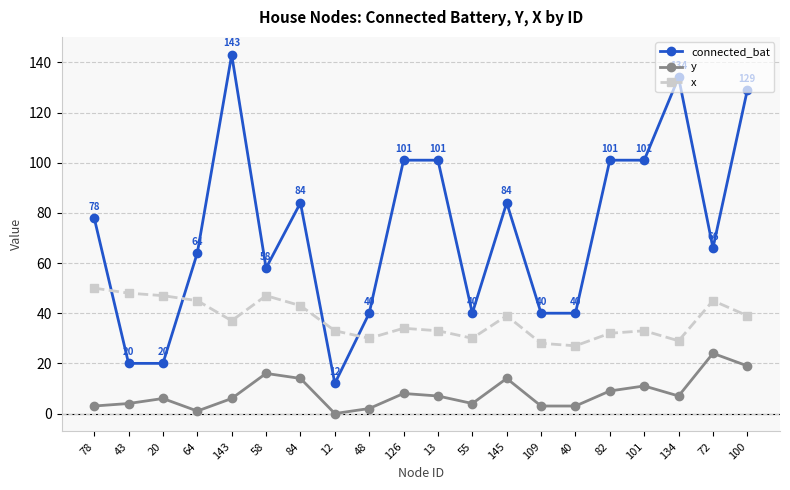

Rank the series by their average value, from lowest to highest.

y, x, connected_bat